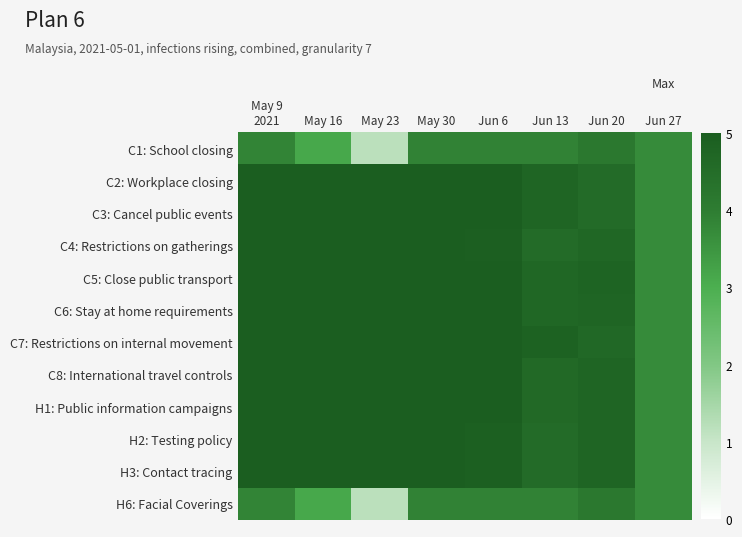

Reading left to right, list all the values displayed in this chart.

C1: School closing: May 9
2021=3.8	May 16=3.1	May 23=1.2	May 30=3.9	Jun 6=3.9	Jun 13=3.9	Jun 20=4.1	Jun 27=3.7
C2: Workplace closing: May 9
2021=5.0	May 16=5.0	May 23=5.0	May 30=5.0	Jun 6=5.0	Jun 13=4.7	Jun 20=4.5	Jun 27=3.7
C3: Cancel public events: May 9
2021=5.0	May 16=5.0	May 23=5.0	May 30=5.0	Jun 6=5.0	Jun 13=4.7	Jun 20=4.5	Jun 27=3.7
C4: Restrictions on gatherings: May 9
2021=5.0	May 16=5.0	May 23=5.0	May 30=5.0	Jun 6=4.9	Jun 13=4.5	Jun 20=4.7	Jun 27=3.7
C5: Close public transport: May 9
2021=5.0	May 16=5.0	May 23=5.0	May 30=5.0	Jun 6=5.0	Jun 13=4.7	Jun 20=4.8	Jun 27=3.7
C6: Stay at home requirements: May 9
2021=5.0	May 16=5.0	May 23=5.0	May 30=5.0	Jun 6=5.0	Jun 13=4.7	Jun 20=4.8	Jun 27=3.7
C7: Restrictions on internal movement: May 9
2021=5.0	May 16=5.0	May 23=5.0	May 30=5.0	Jun 6=5.0	Jun 13=4.9	Jun 20=4.6	Jun 27=3.7
C8: International travel controls: May 9
2021=5.0	May 16=5.0	May 23=5.0	May 30=5.0	Jun 6=5.0	Jun 13=4.6	Jun 20=4.7	Jun 27=3.7
H1: Public information campaigns: May 9
2021=5.0	May 16=5.0	May 23=5.0	May 30=5.0	Jun 6=5.0	Jun 13=4.6	Jun 20=4.7	Jun 27=3.7
H2: Testing policy: May 9
2021=5.0	May 16=5.0	May 23=5.0	May 30=5.0	Jun 6=4.9	Jun 13=4.5	Jun 20=4.8	Jun 27=3.7
H3: Contact tracing: May 9
2021=5.0	May 16=5.0	May 23=5.0	May 30=5.0	Jun 6=4.9	Jun 13=4.5	Jun 20=4.8	Jun 27=3.7
H6: Facial Coverings: May 9
2021=3.8	May 16=3.1	May 23=1.2	May 30=3.9	Jun 6=3.9	Jun 13=3.9	Jun 20=4.1	Jun 27=3.7